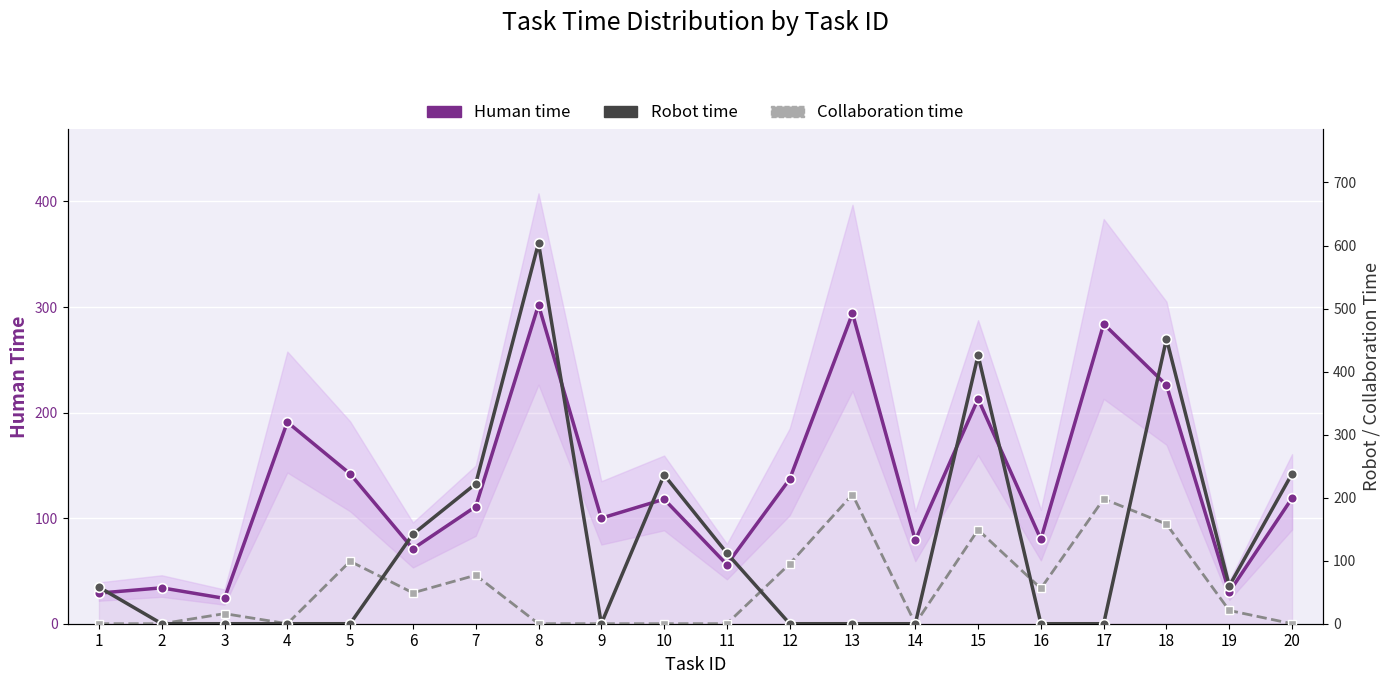

List the series in order of their peak value, lowest first.

Collaboration time, Human time, Robot time